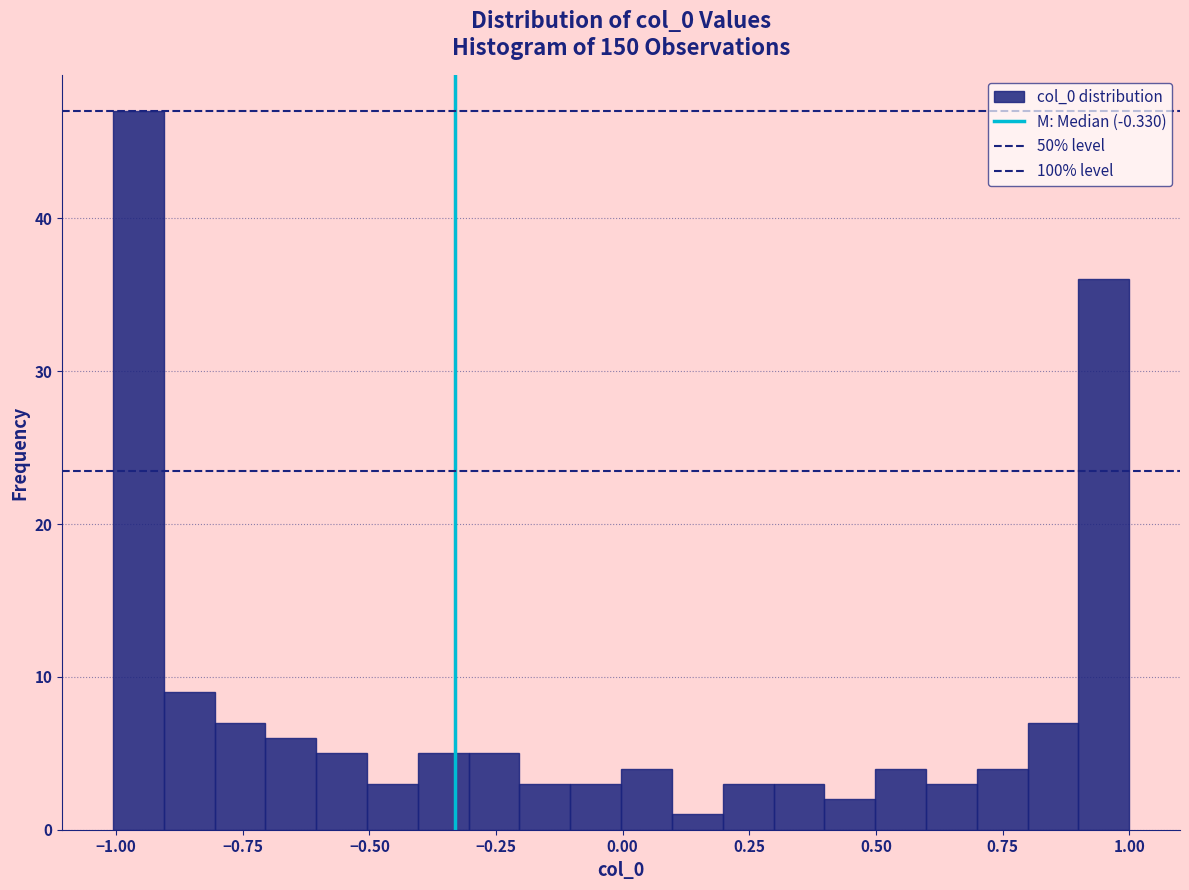

Around what value on the x-axis is the tallest bar? Give the approximate position of its centre, as read against the axis.

-0.95